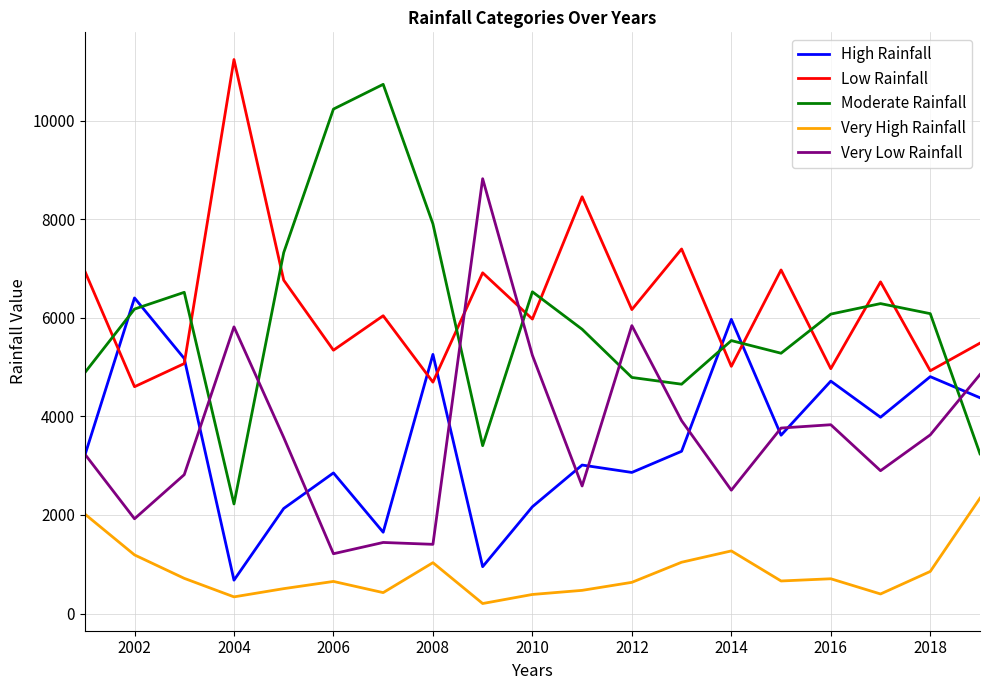

Rank the series by their maximum value, from highest to lowest.

Low Rainfall, Moderate Rainfall, Very Low Rainfall, High Rainfall, Very High Rainfall